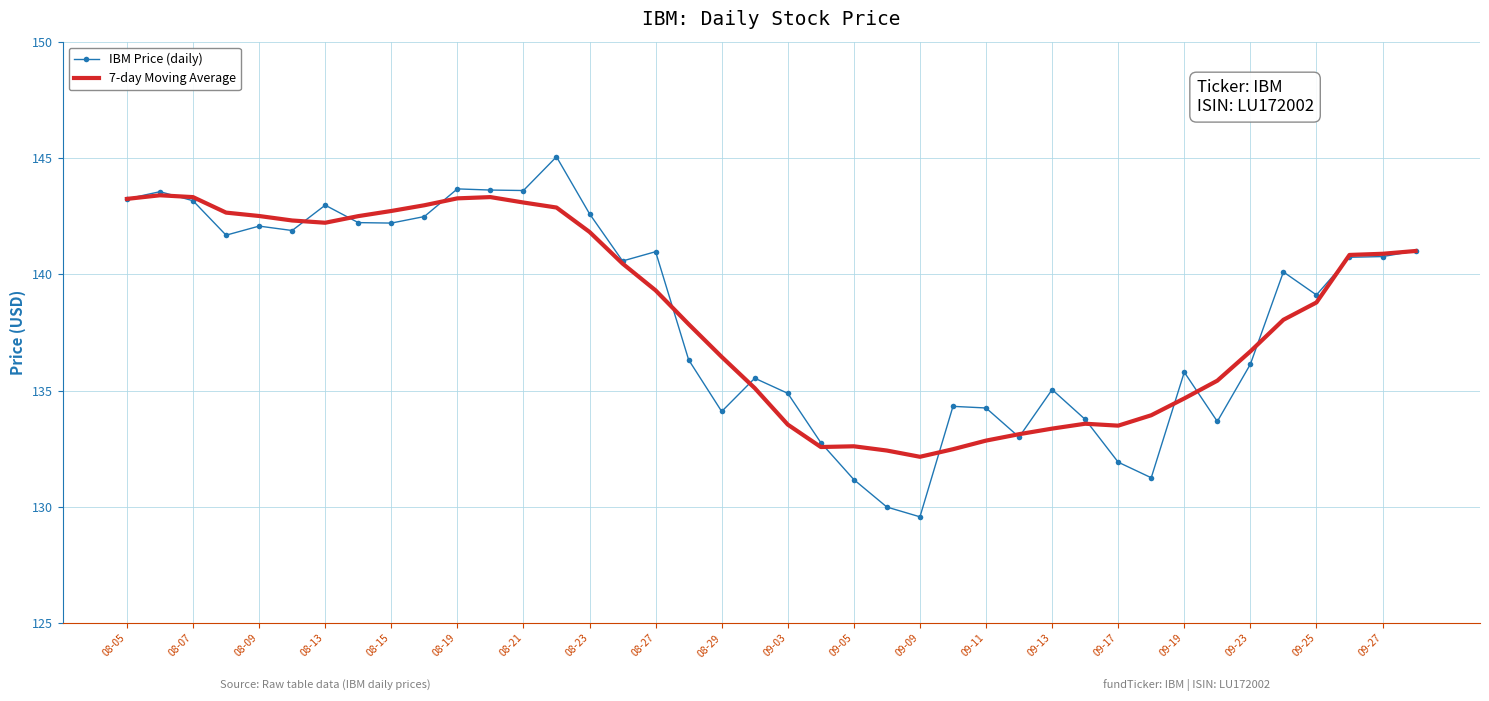

At how many categories does at least one series exceed 144?

1